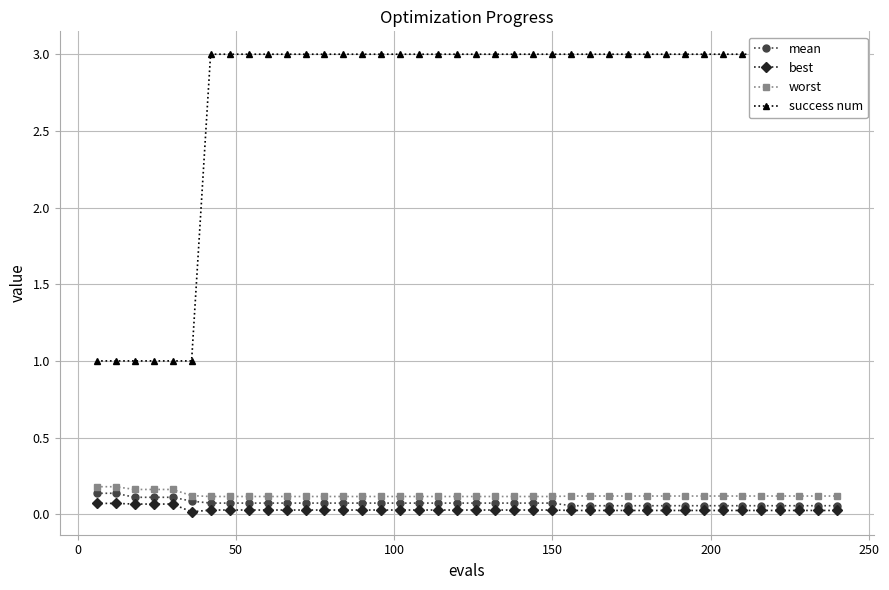

True or false: worst and success num intersect in this chart.

False